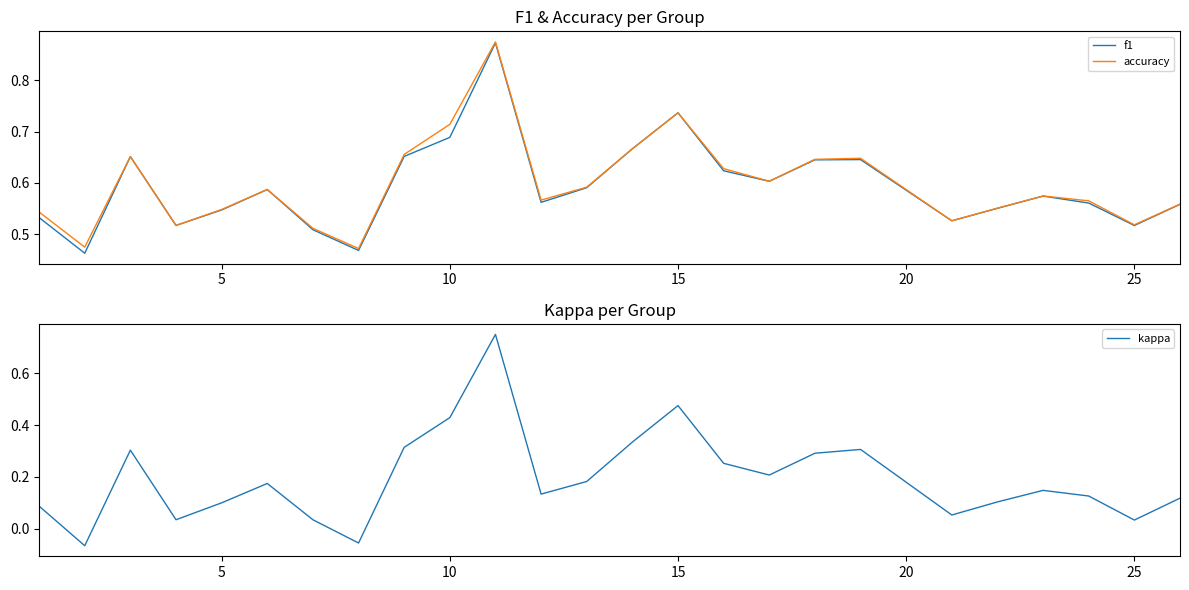

The kappa series shows 0.1 at 25. True or false?

False